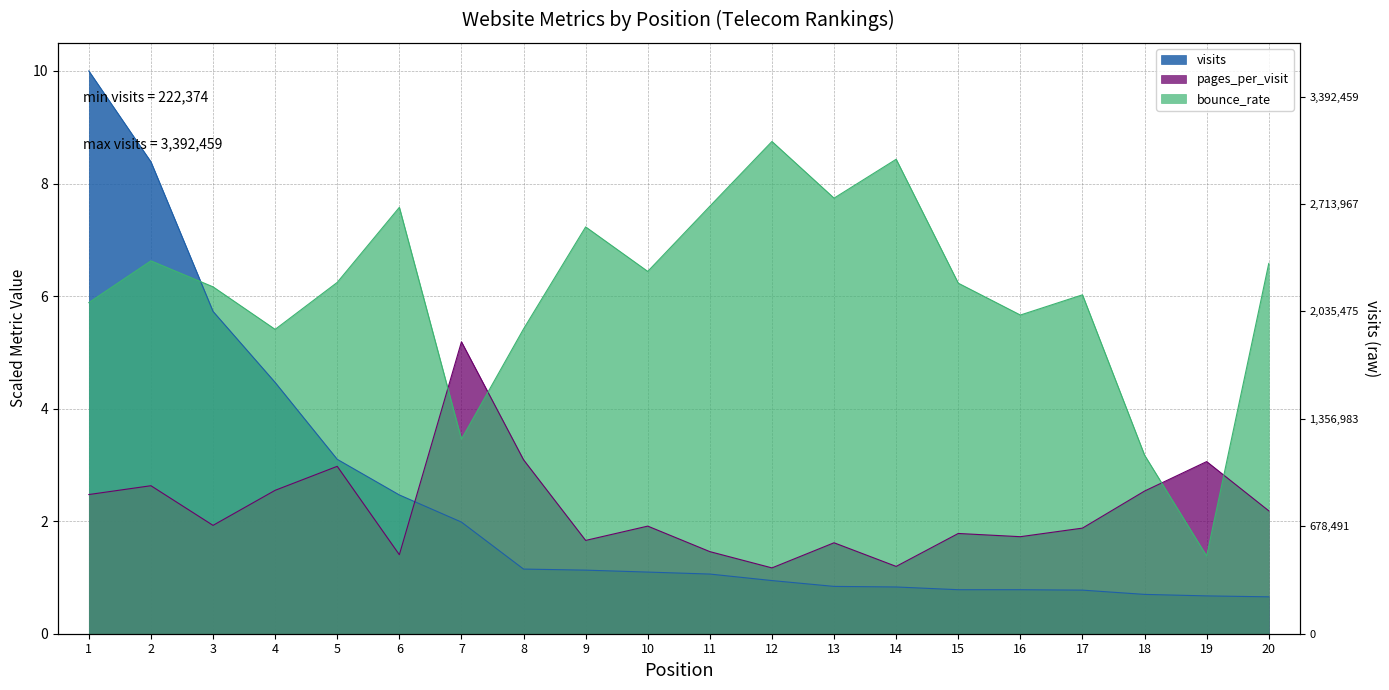

The value of visits at 20 is 0.3. True or false?

False